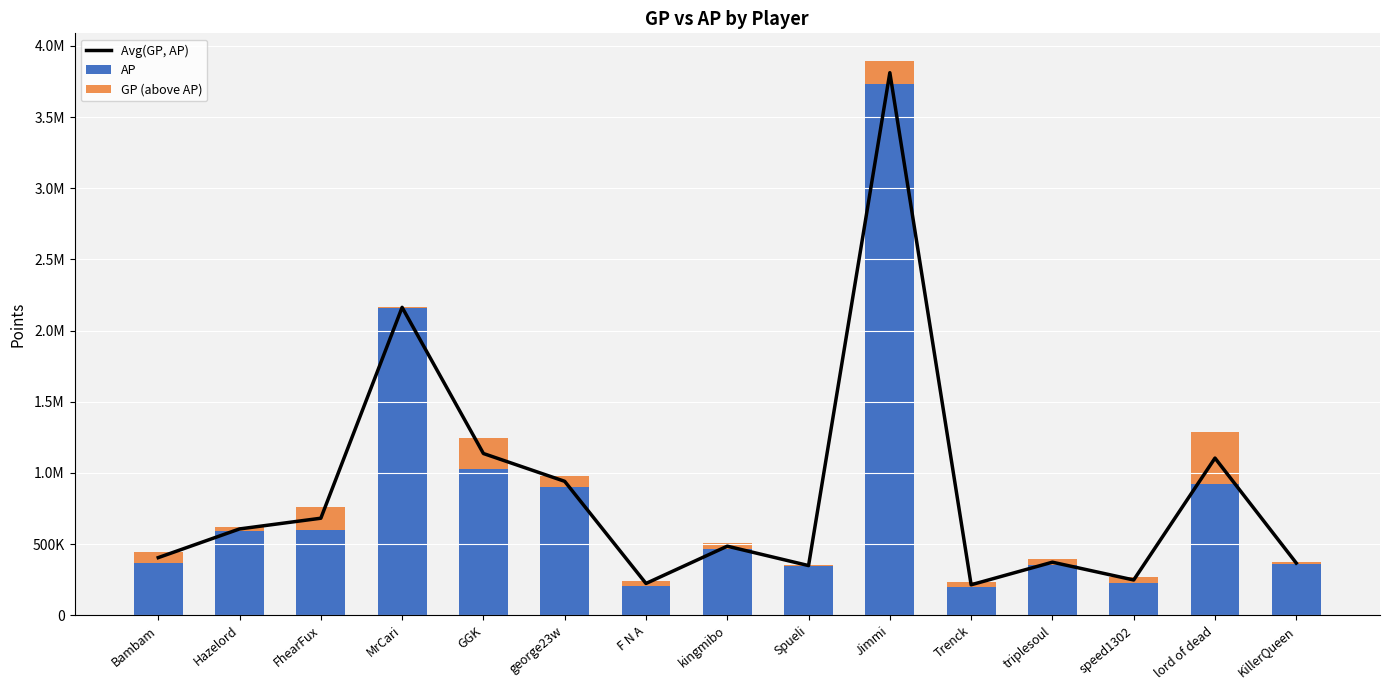

The value of GP (above AP) at kingmibo is 40542.0. True or false?

True